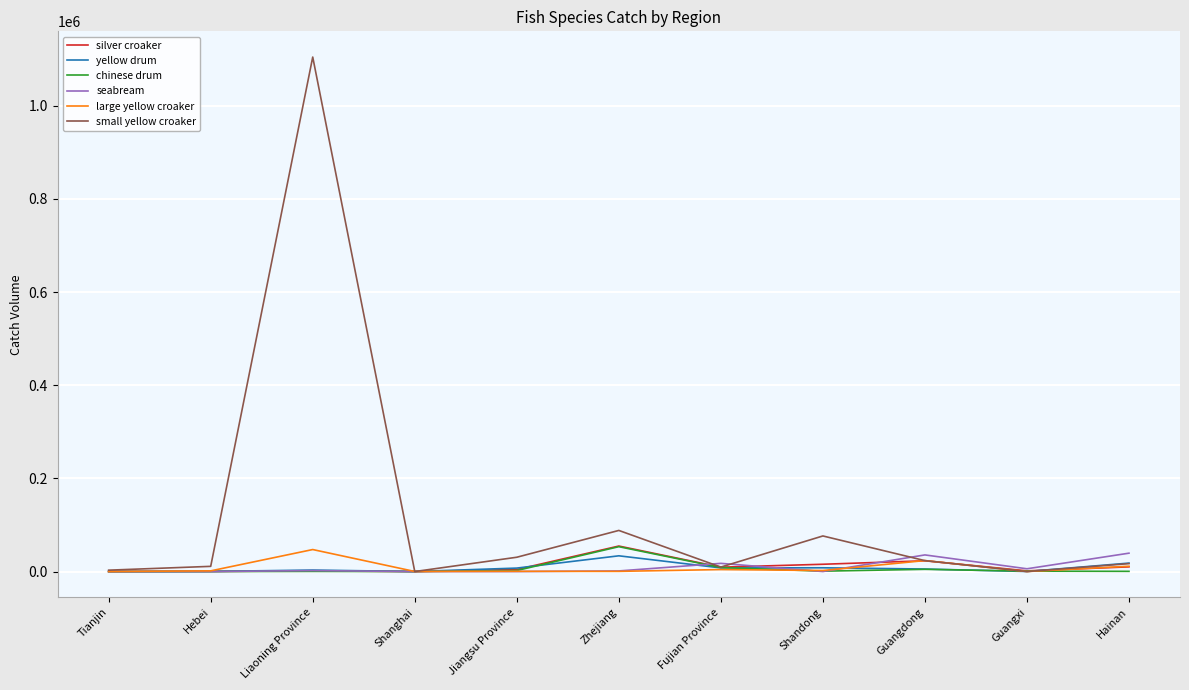

After their last crossing, which series has the higher values: chinese drum or yellow drum?

yellow drum